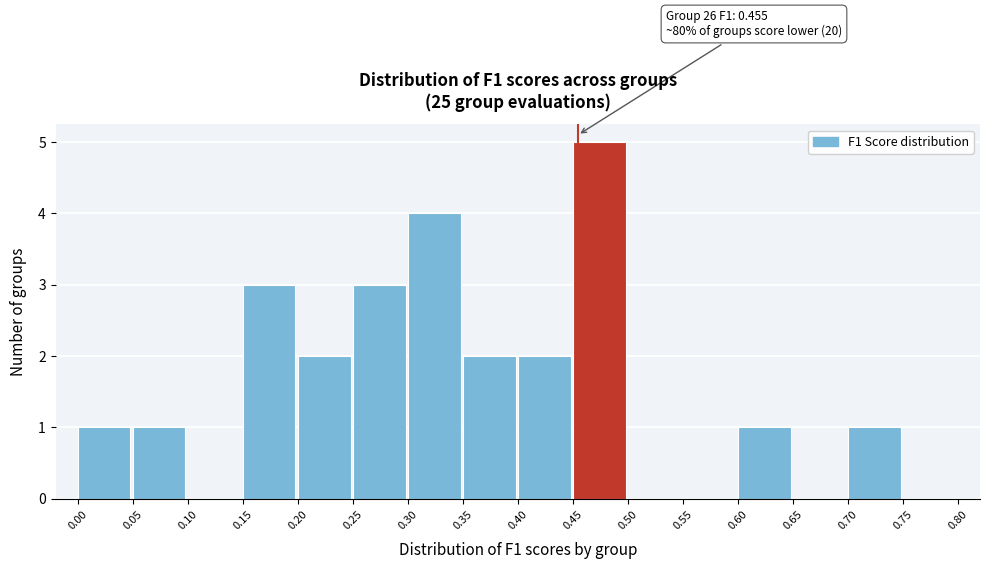

Which range on the x-axis has the tallest bar?

0.45 to 0.50